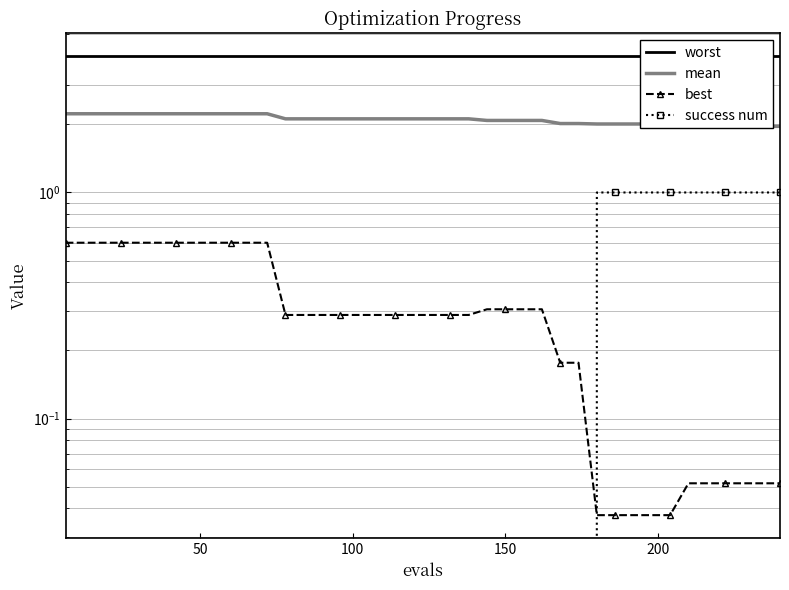

Which series has the widest spread of values?

success num